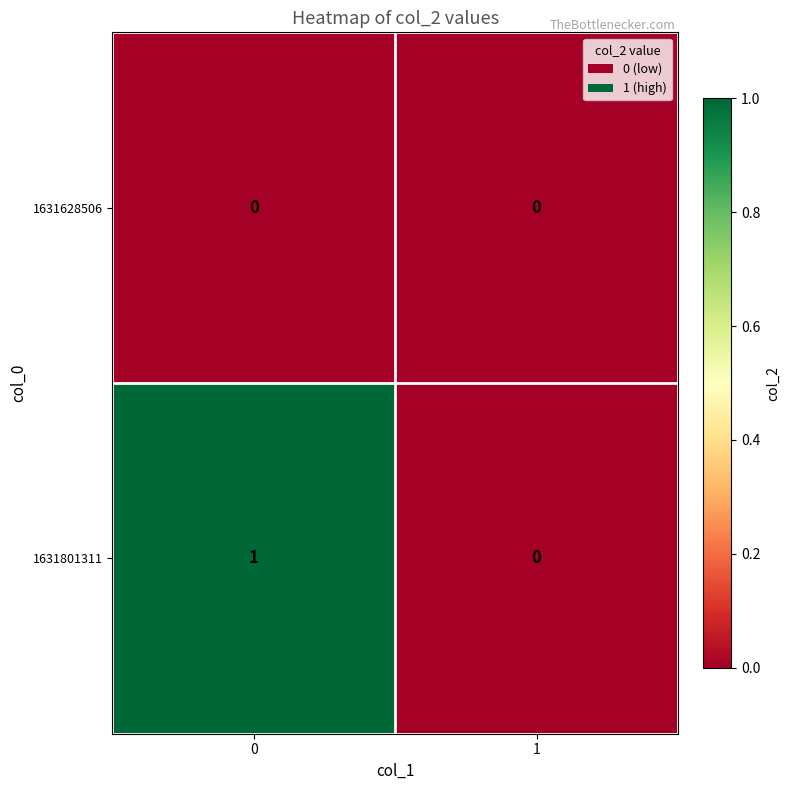

The 1631628506 series shows 0 at 1. True or false?

True